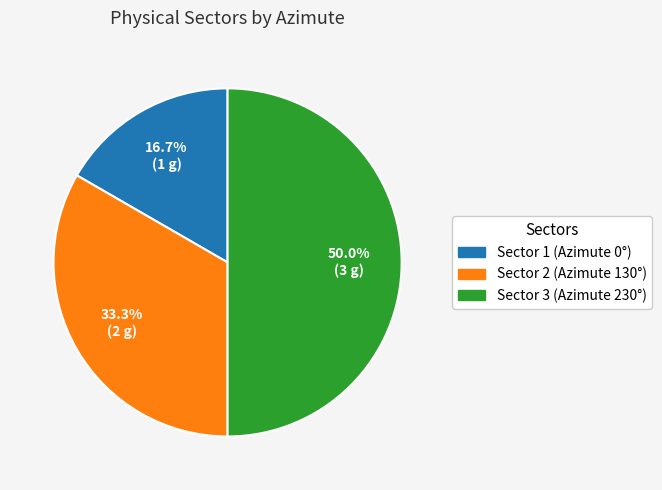

Which category has the biggest portion of the pie?

230